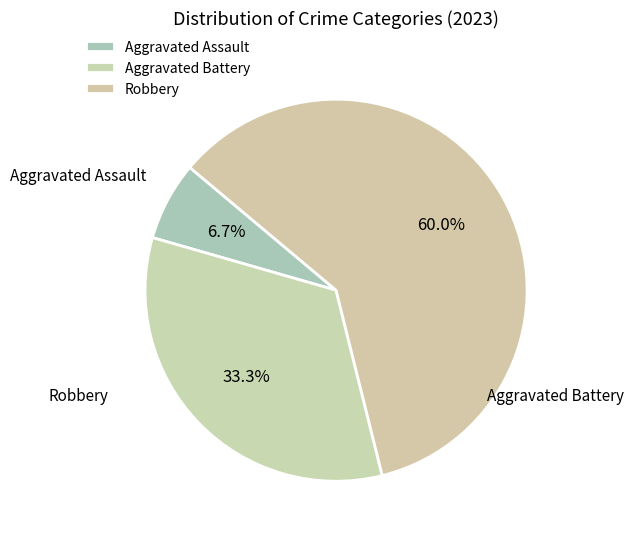

To the nearest percent, what percentage of the pie is Robbery?

60%